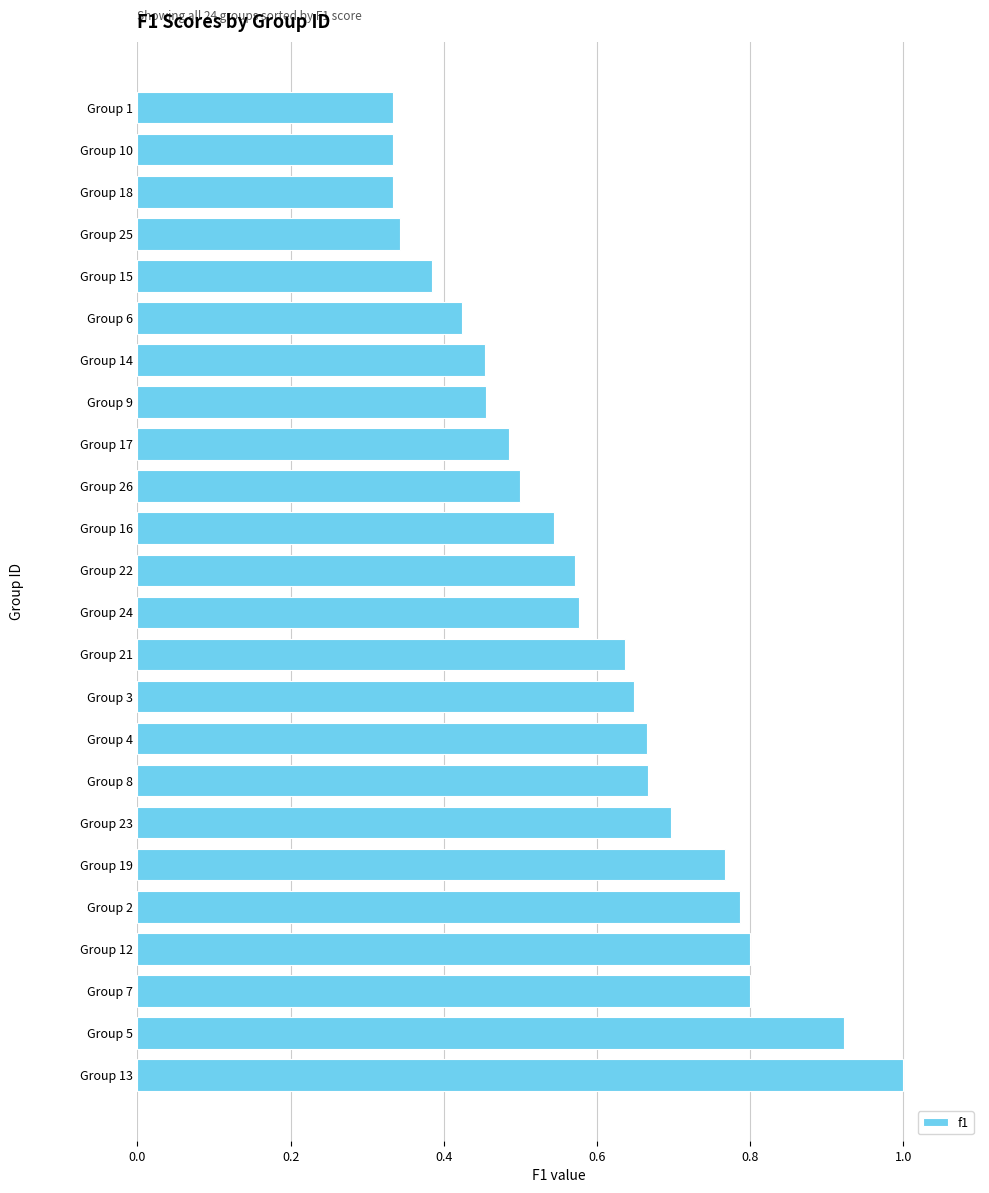

Does the chart contain any negative values?

No